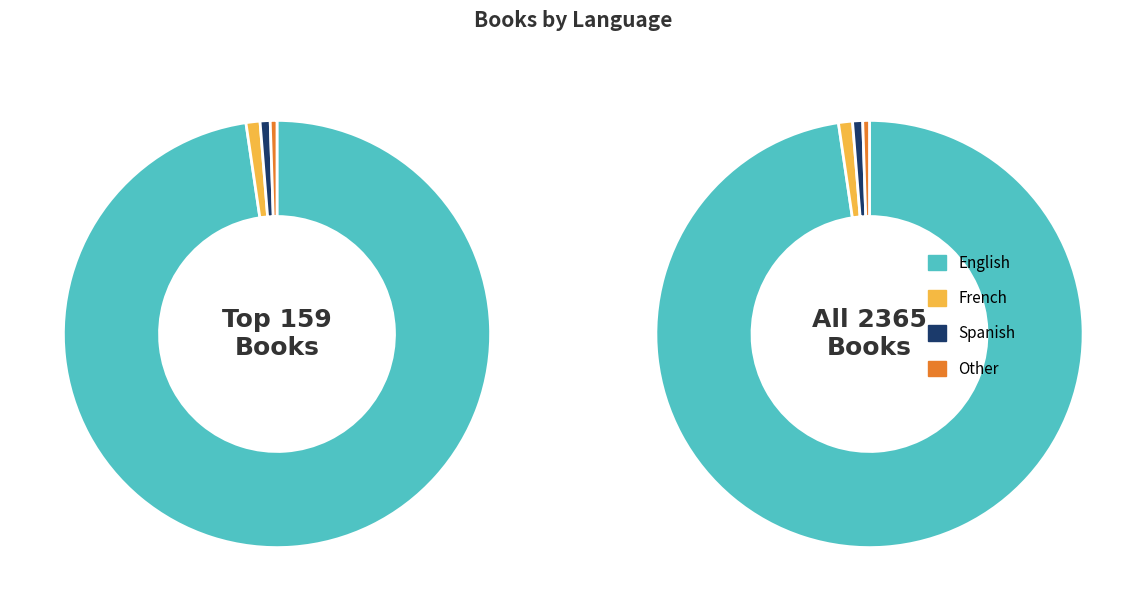

Rank the categories by value from highest to lowest.

English, French, Spanish, Other